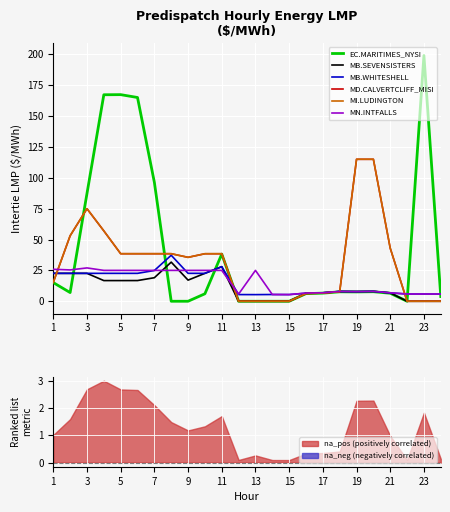

The value of MI.LUDINGTON at 9 is 35.6. True or false?

True